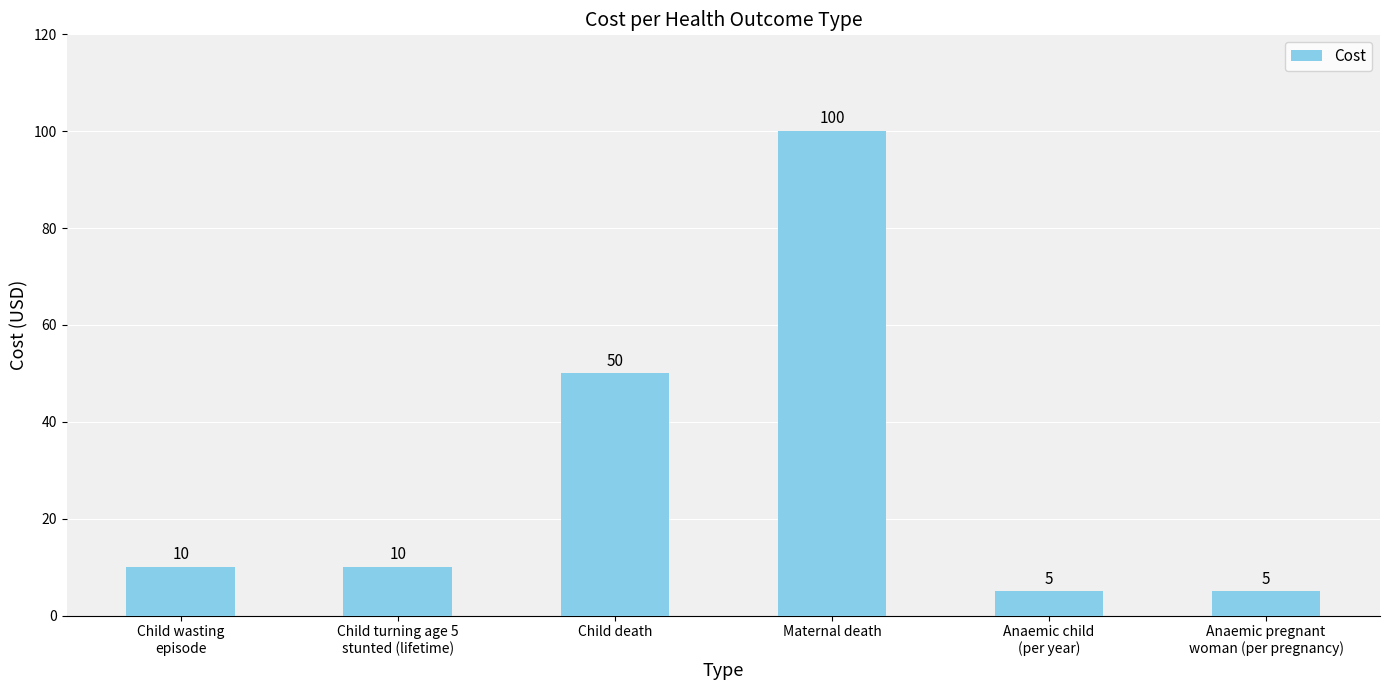

Are the bars horizontal?

No